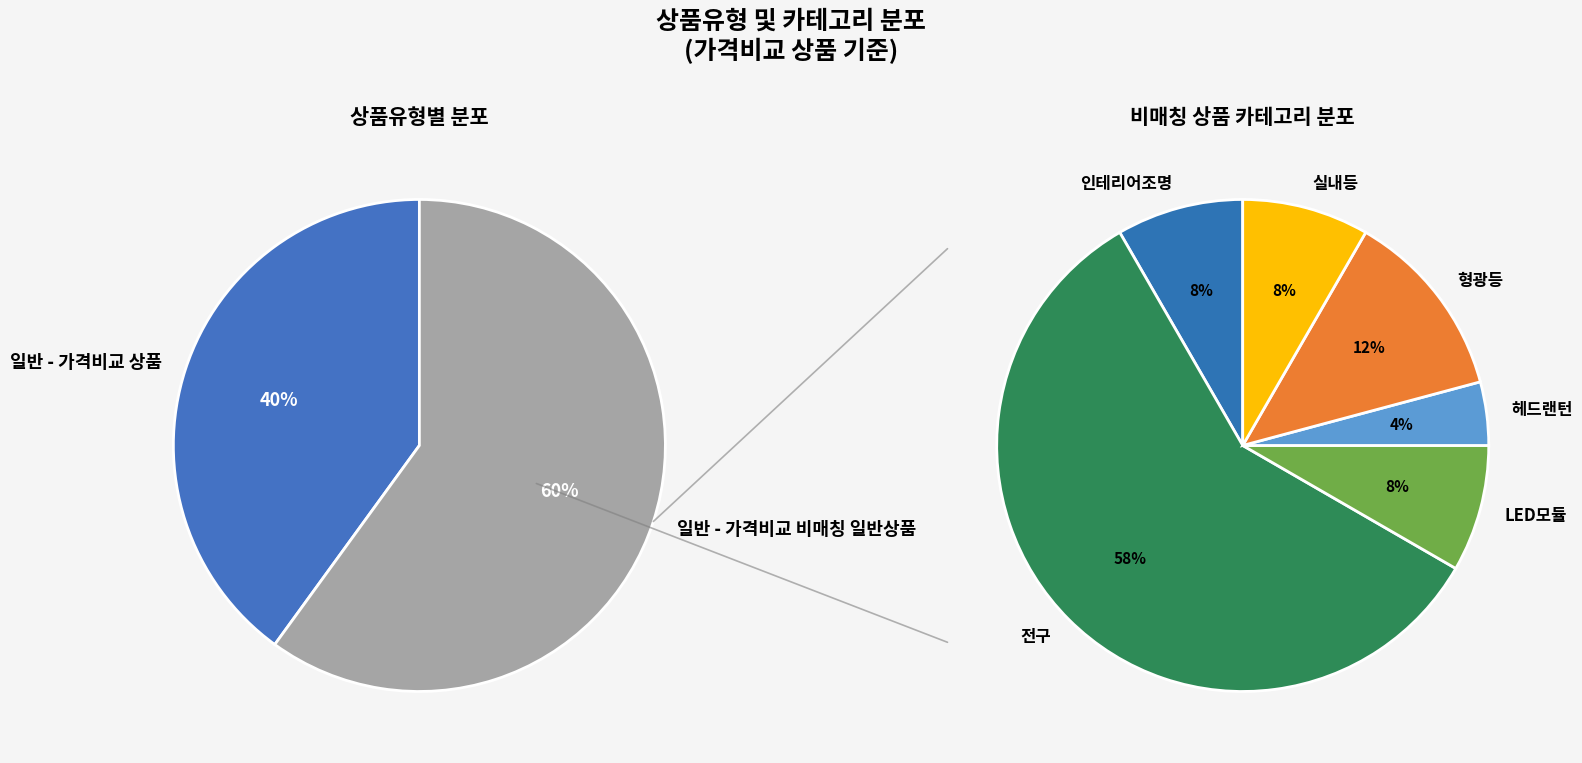

Combined, what portion of the pie is 일반 - 가격비교 상품 and 일반 - 가격비교 비매칭 일반상품?

100.0%